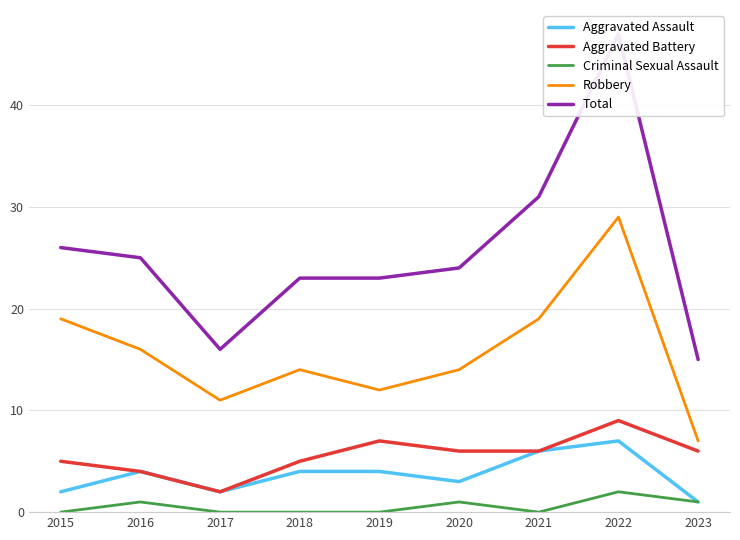

Where does the Total series first go above 24?

2015